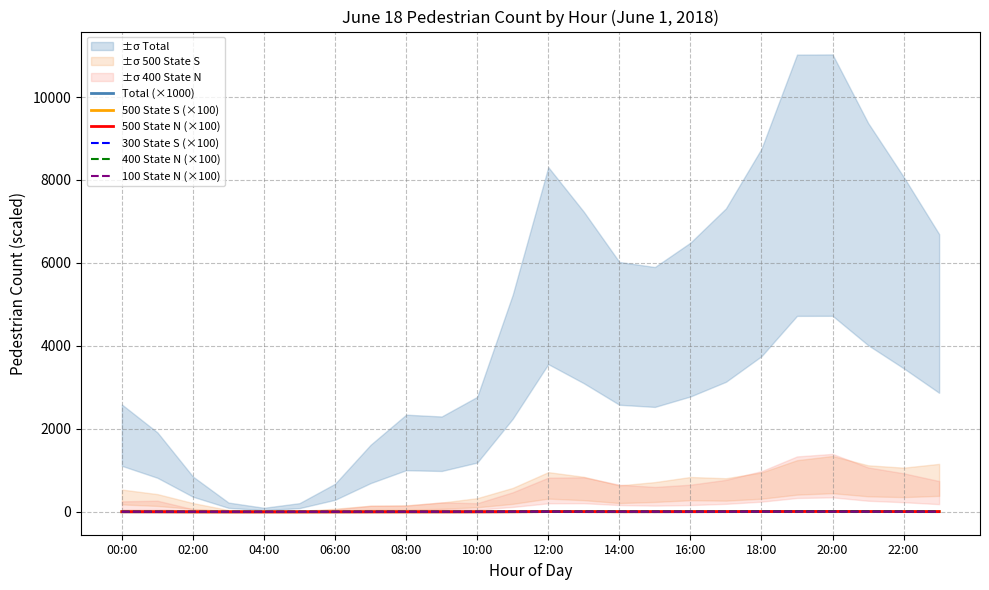

True or false: 500 State N (×100) and 300 State S (×100) intersect in this chart.

False